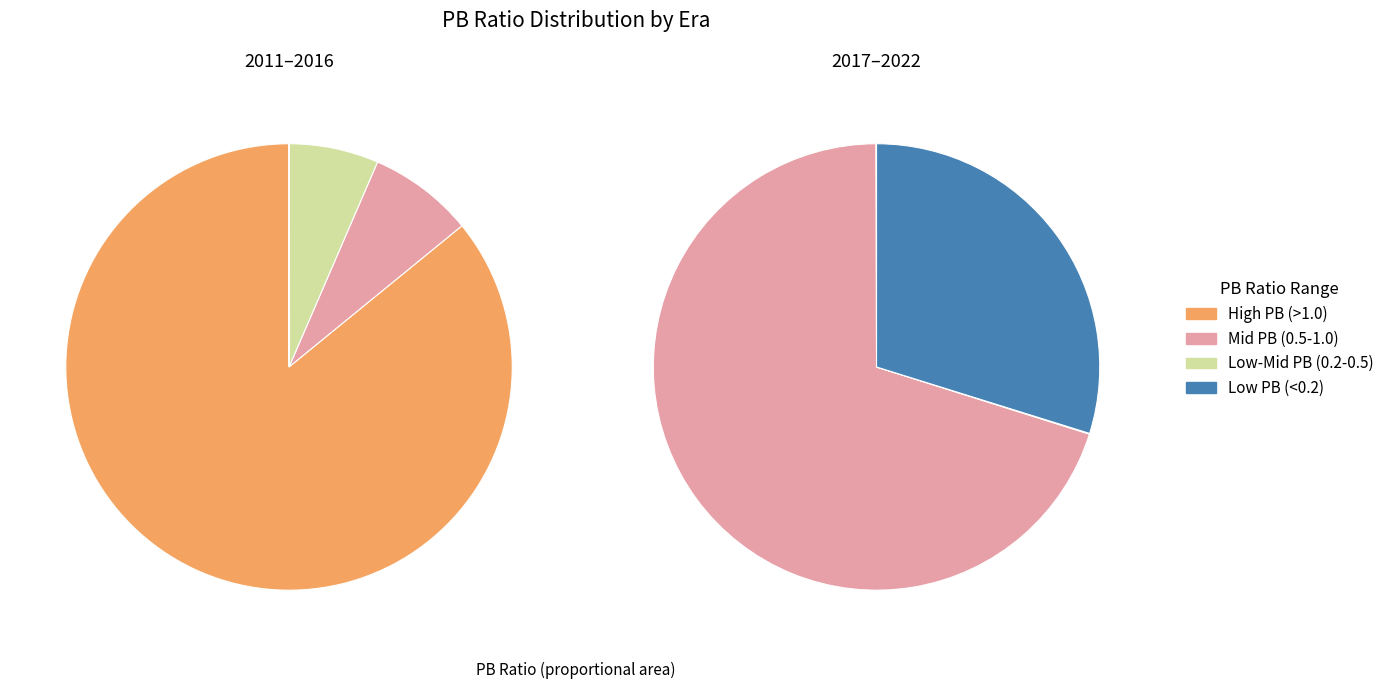

True or false: 2015 accounts for 1% of the total.

False